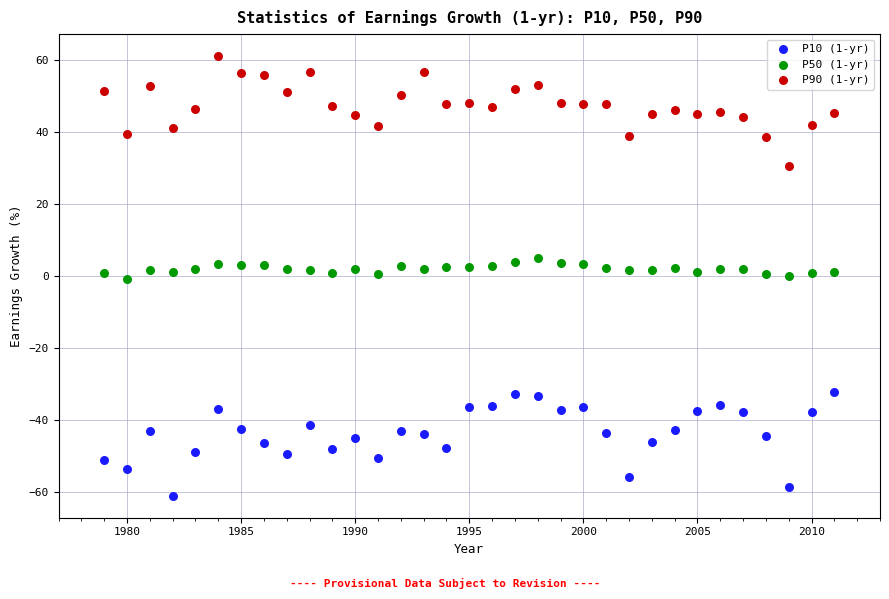

What is the X range (max minus min) for the scatter plot?

32.0